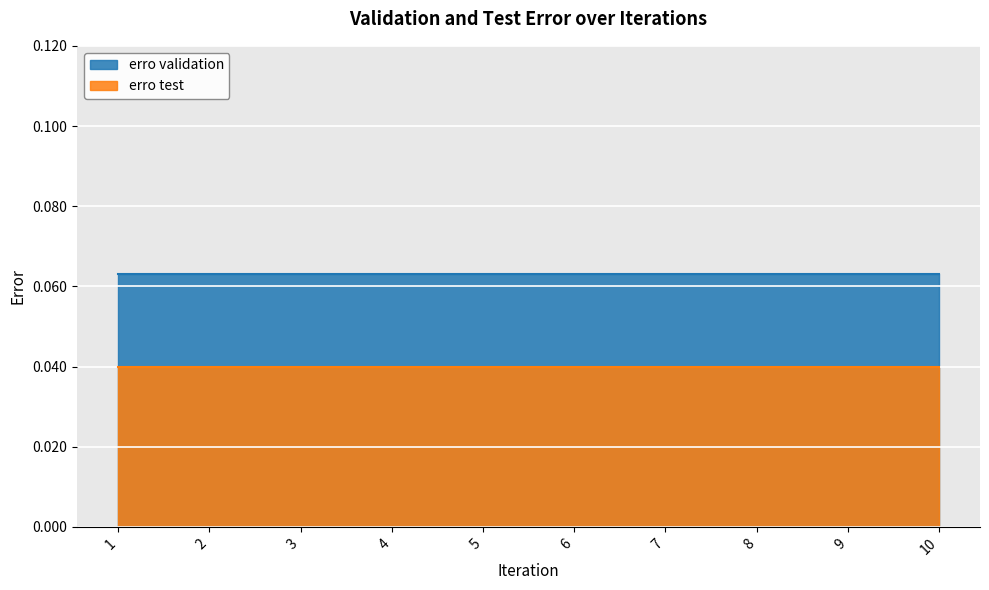

Which series has the largest total across all categories?

erro validation